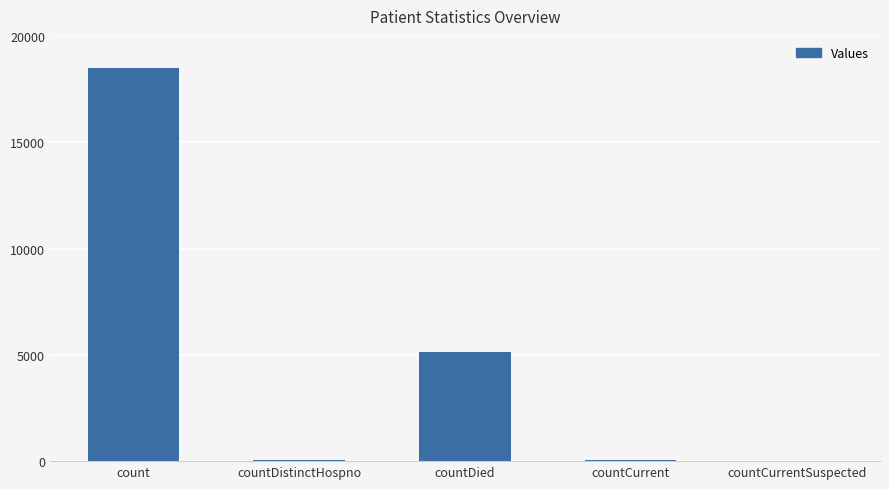

Count the number of data series in this chart.

1